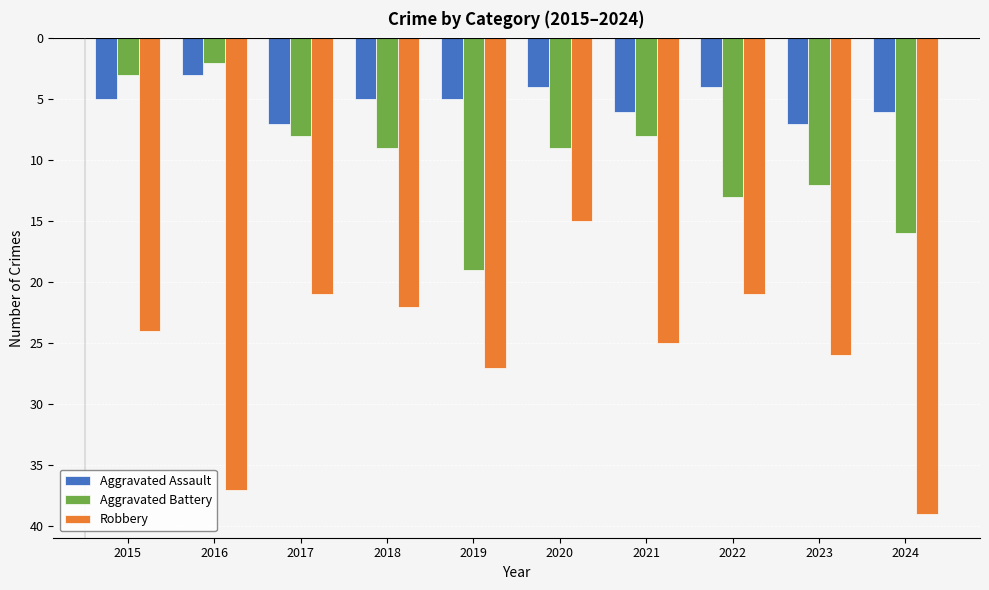

List the series in order of their peak value, lowest first.

Robbery, Aggravated Assault, Aggravated Battery